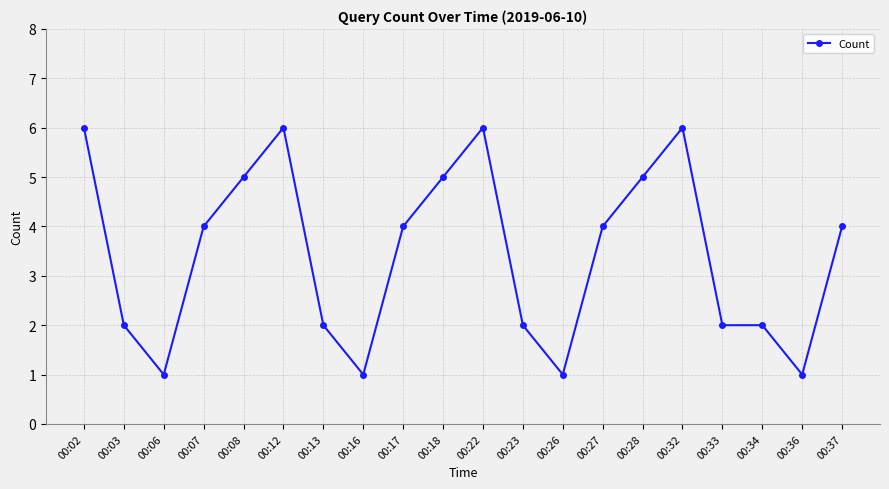

At which label does the data first exceed 4?

00:02